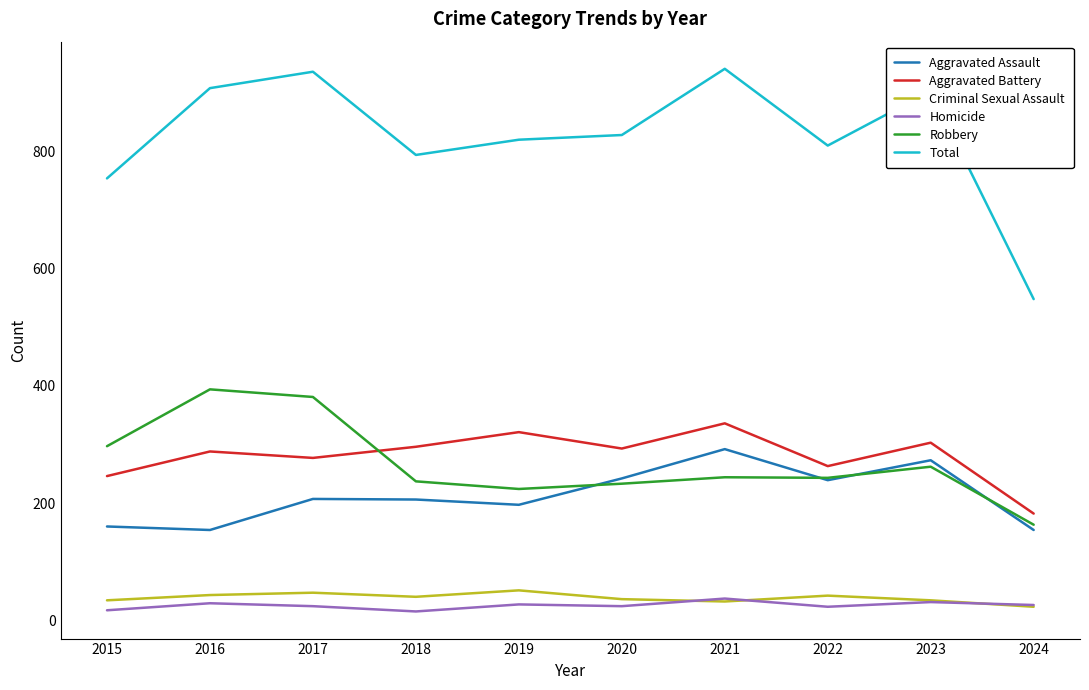

What is the smallest value displayed?

15